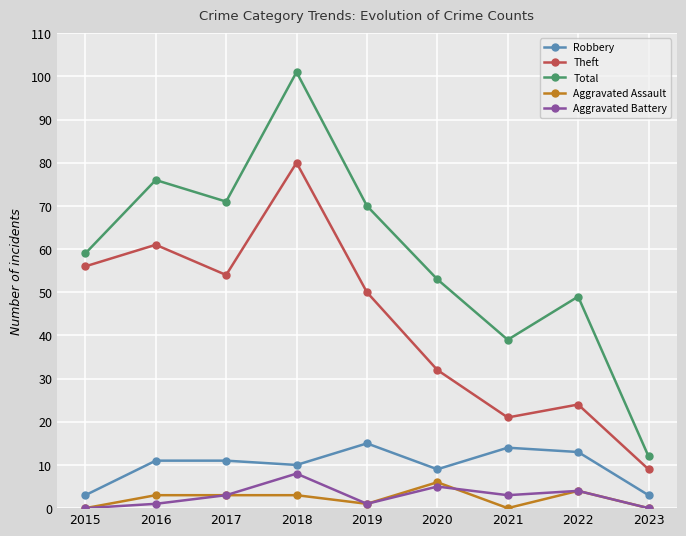

In Robbery, how many points are lower than both neighbors (excluding endpoints)?

2